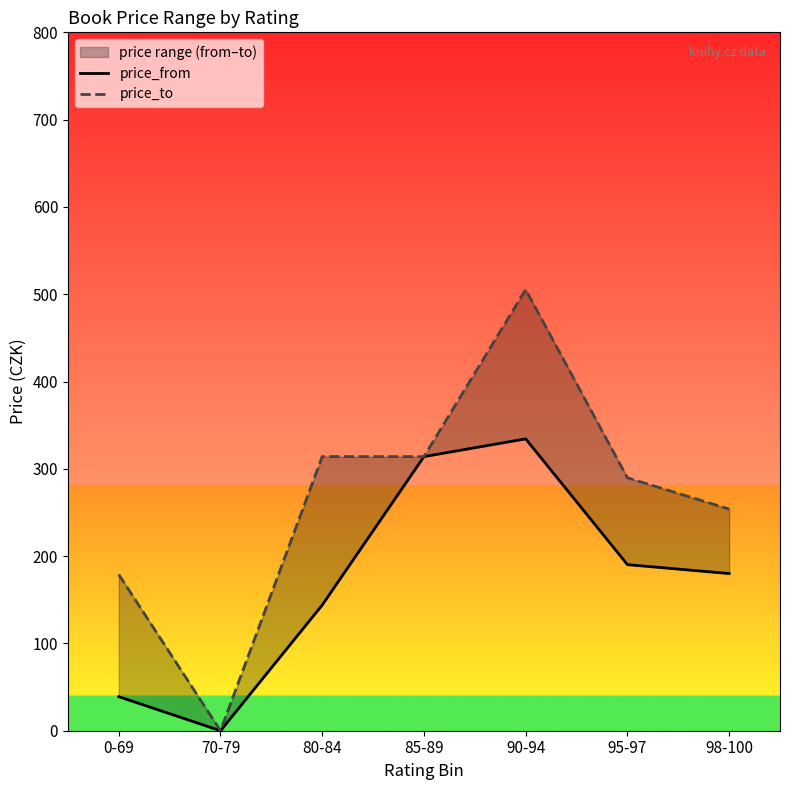

Is this an area chart (filled region under the line)?

No